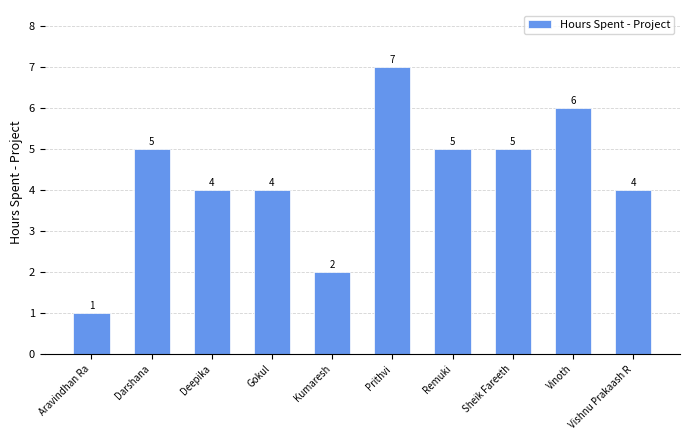

How many values are below 5?

5